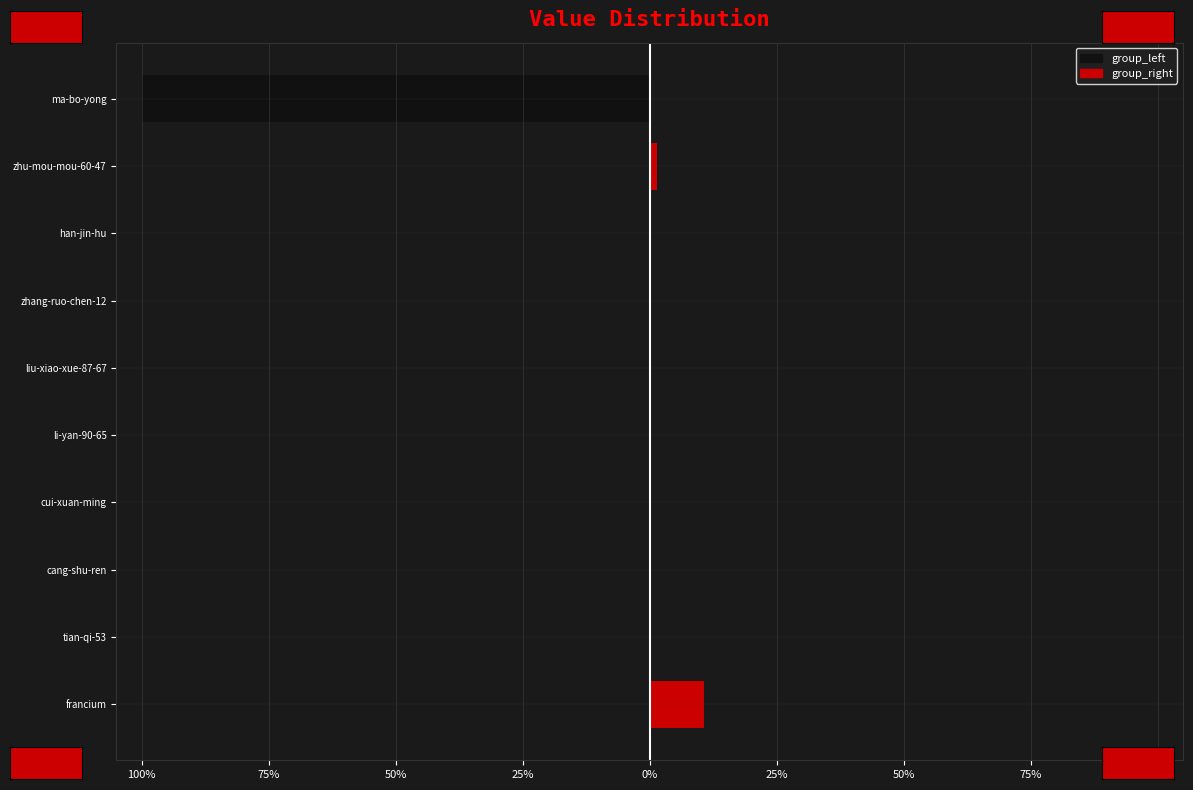

Rank the series by their maximum value, from highest to lowest.

group_right, group_left